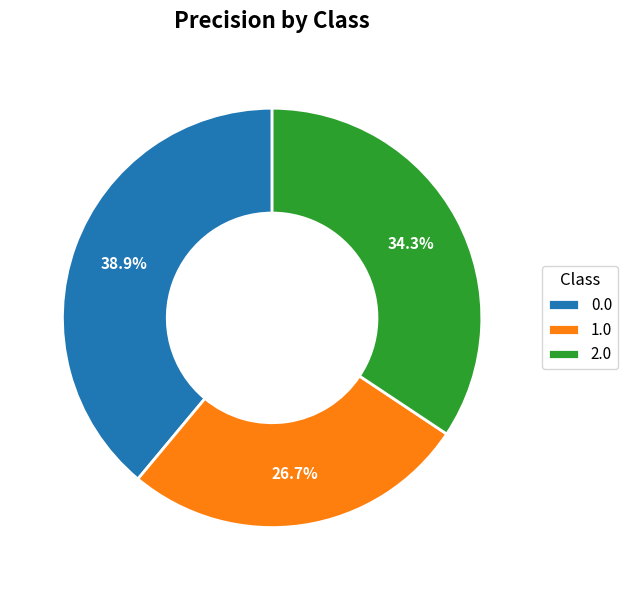

Is 0.0 the majority of the pie?

No